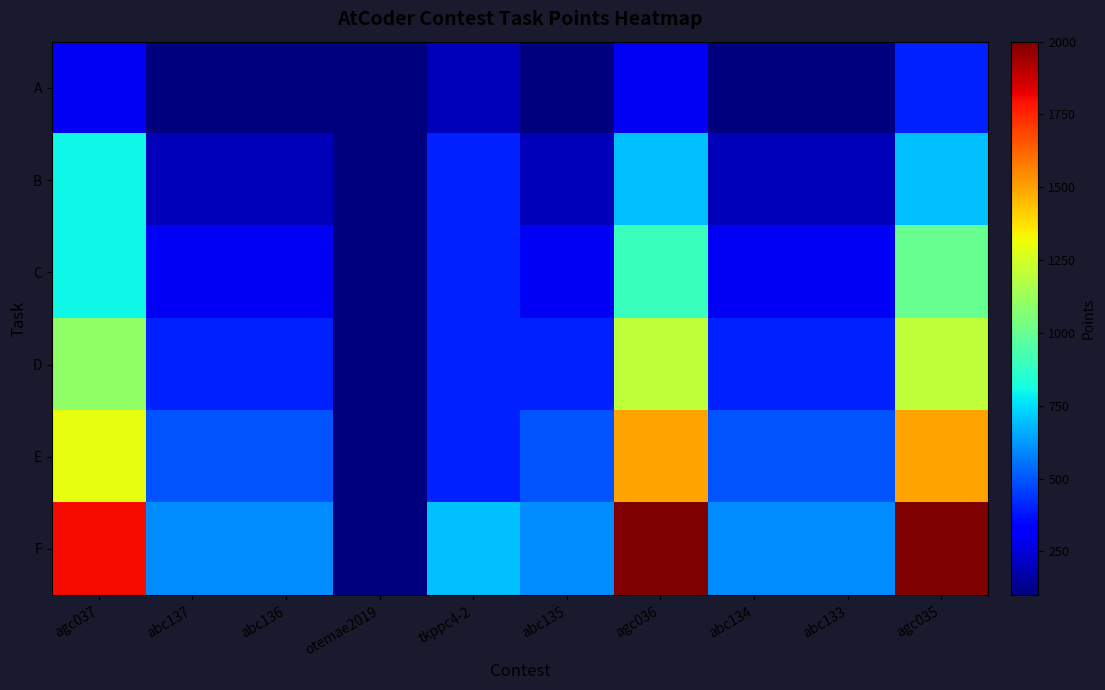

What is the total value across all series at agc035?

6800